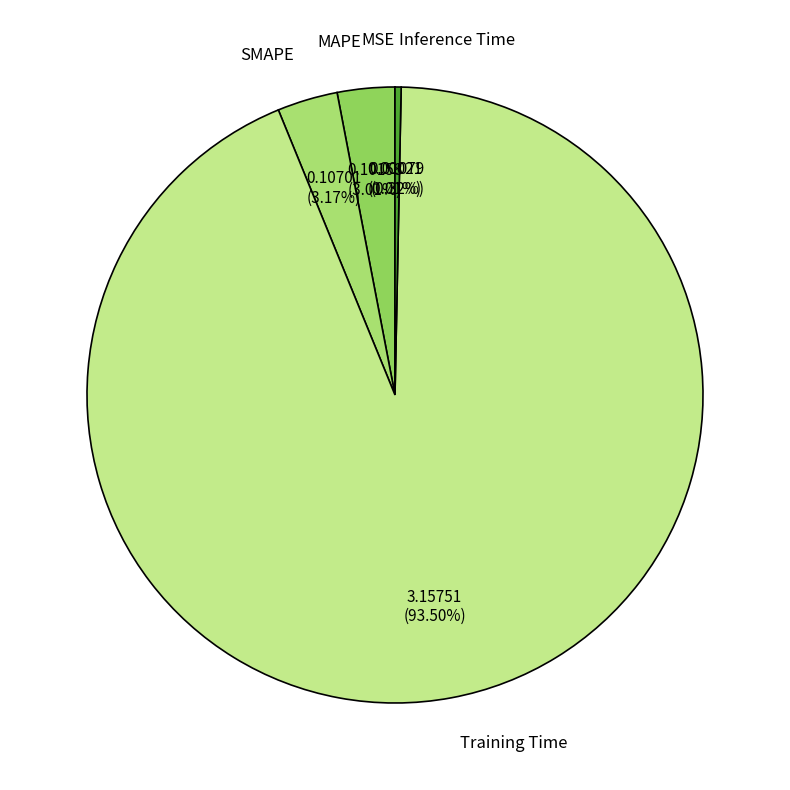

Between Inference Time and MAPE, which is larger?

MAPE